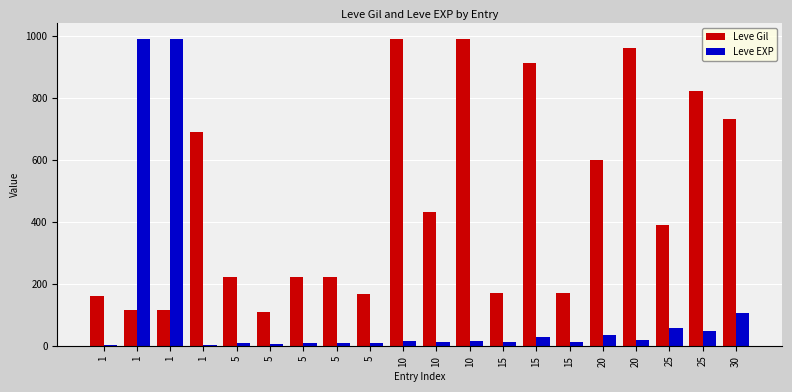

Is it true that Leve EXP equals 0.6 at 1?

False